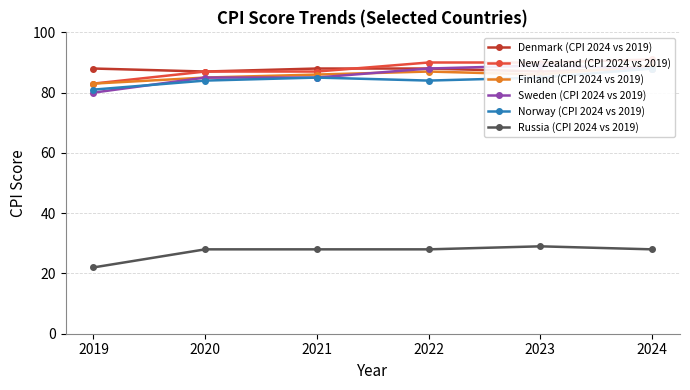

What is the value of the Denmark (CPI 2024 vs 2019) point at the 3rd from the left?

88